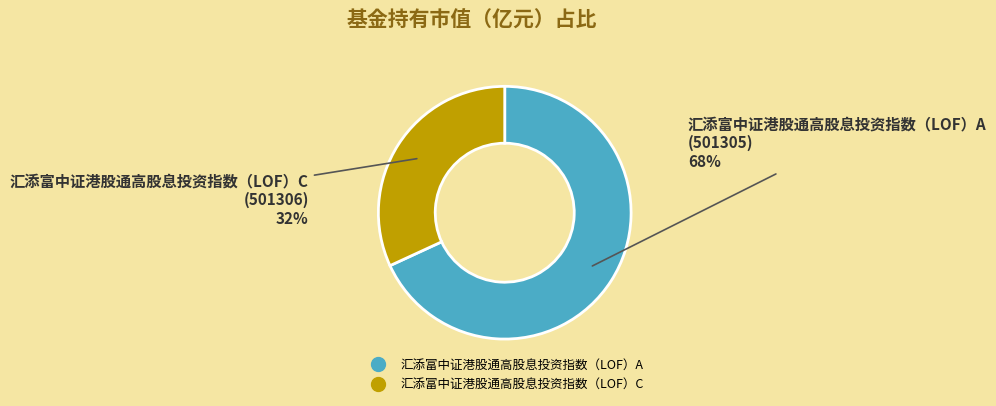

To the nearest percent, what is the difference between the largest and smallest slice percentages?

36%